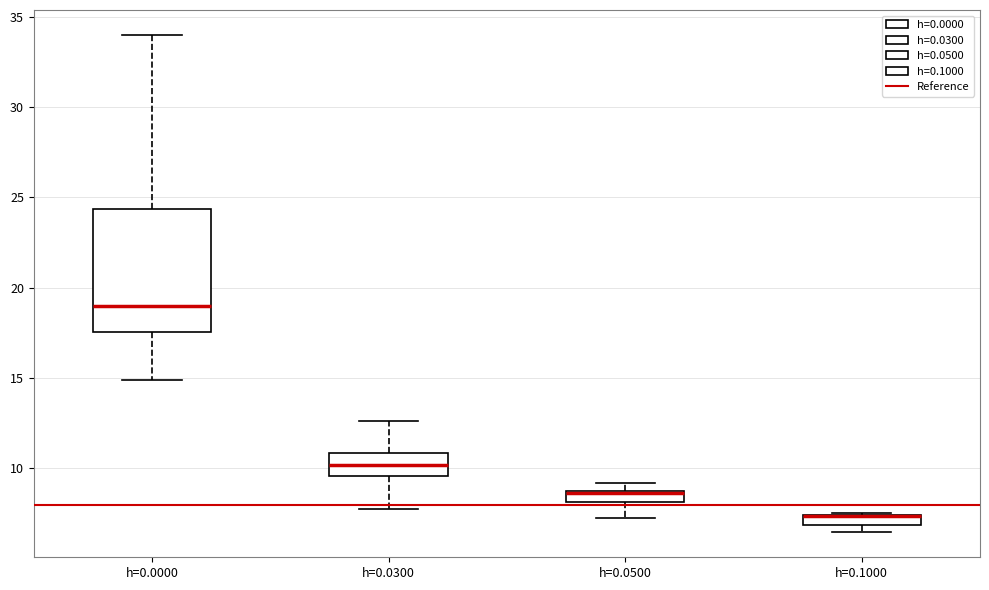

Where is the upper edge of the box for h=0.1000 on the y-axis? The values are not printed on the chart, so give them approximately, as read against the axis.

7.5